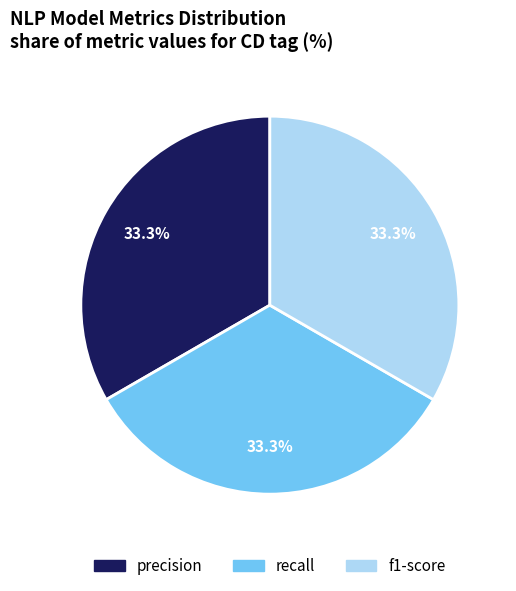

Is there a majority slice in this chart?

No